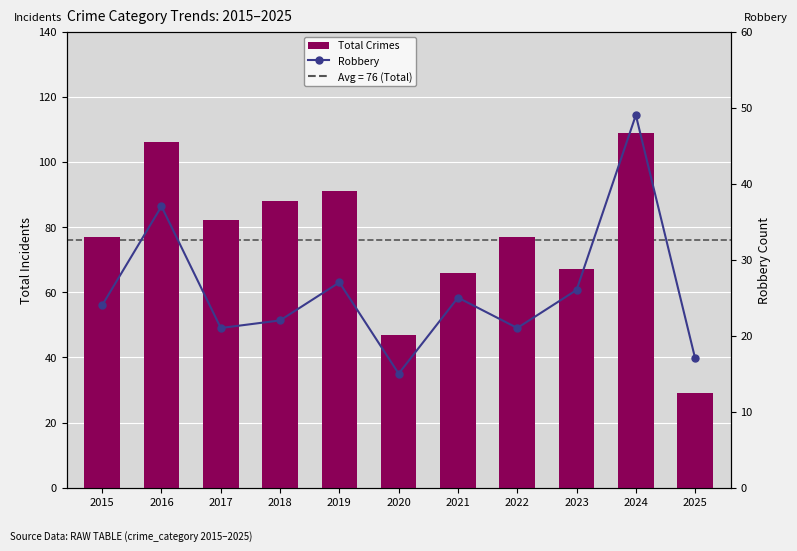

The value of Robbery at 2017 is 21. True or false?

True